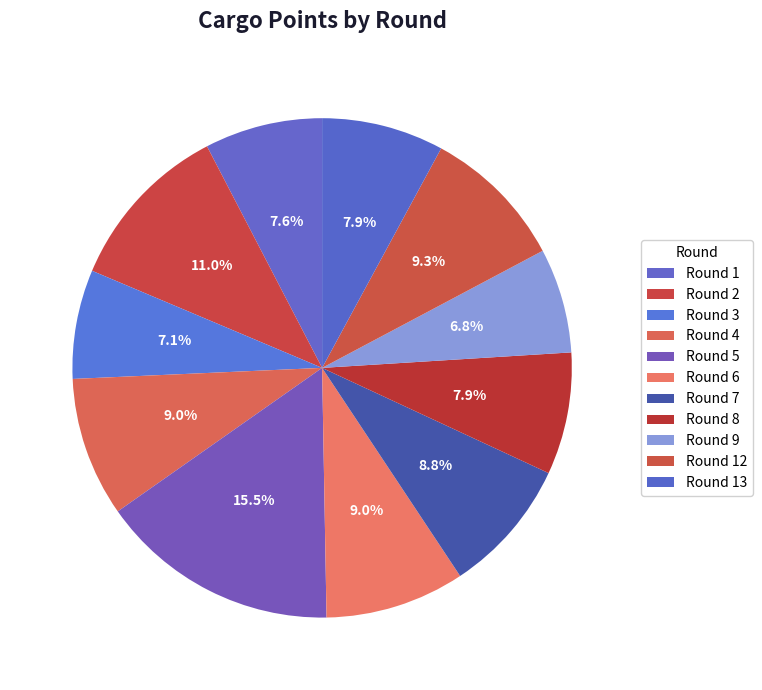

Is it true that Round 4 is 9% of the pie?

True